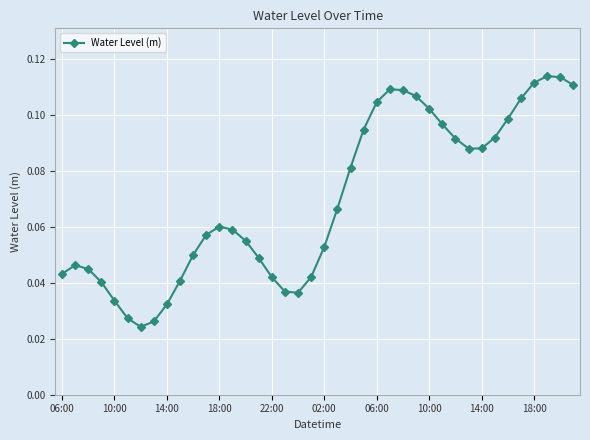

What is the sum of all values?

2.8